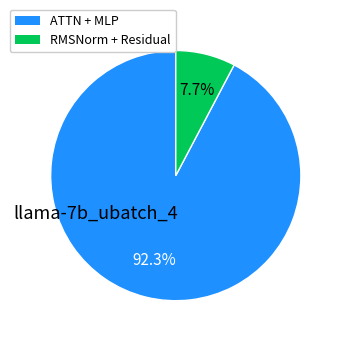

Does any single category account for the majority?

Yes